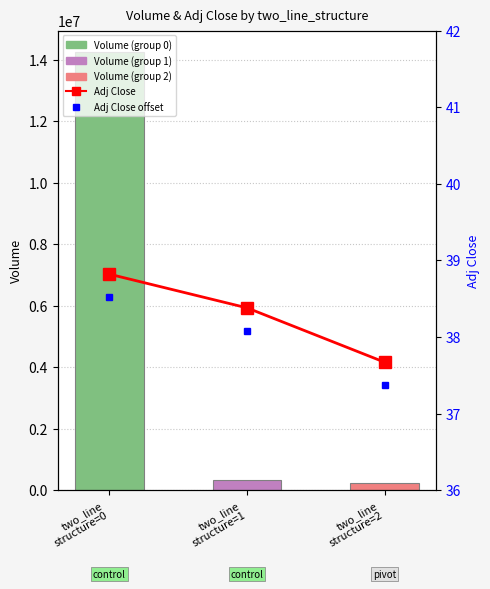

Reading left to right, transcribe all the data shown in this chart.

Volume: 14234058.0	316902.0	239593.0
Adj Close: 38.8	38.4	37.7